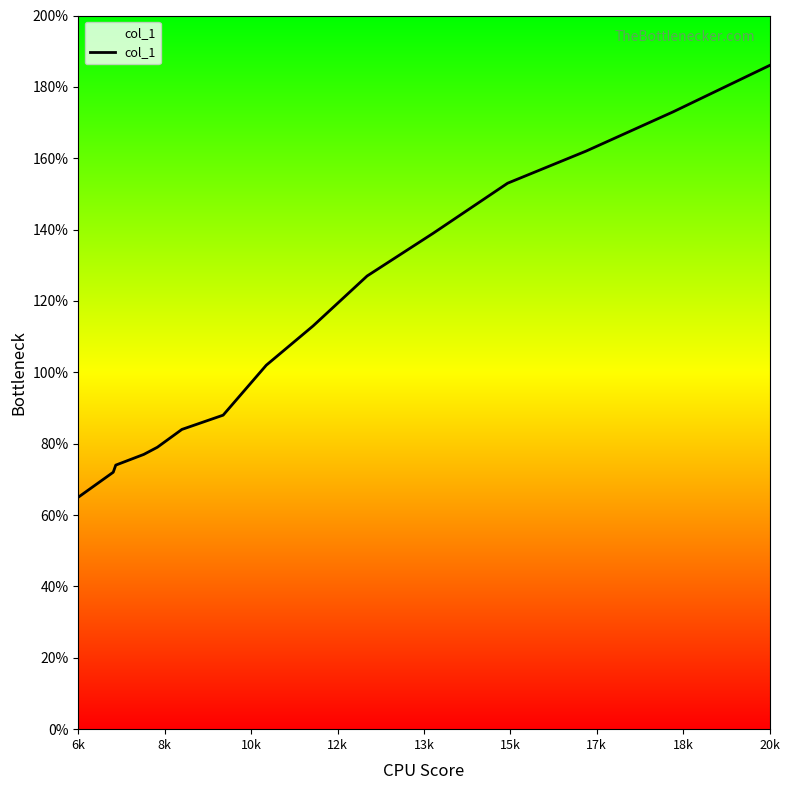

What is the difference between the maximum and minimum values?

121